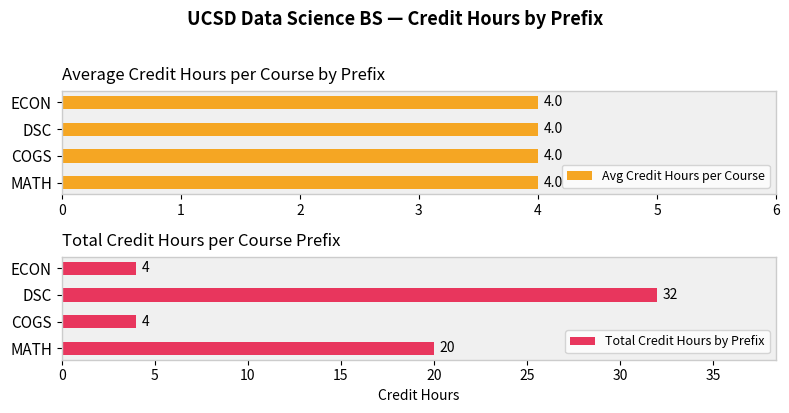

Rank the series by their maximum value, from lowest to highest.

Avg Credit Hours per Course, Total Credit Hours by Prefix